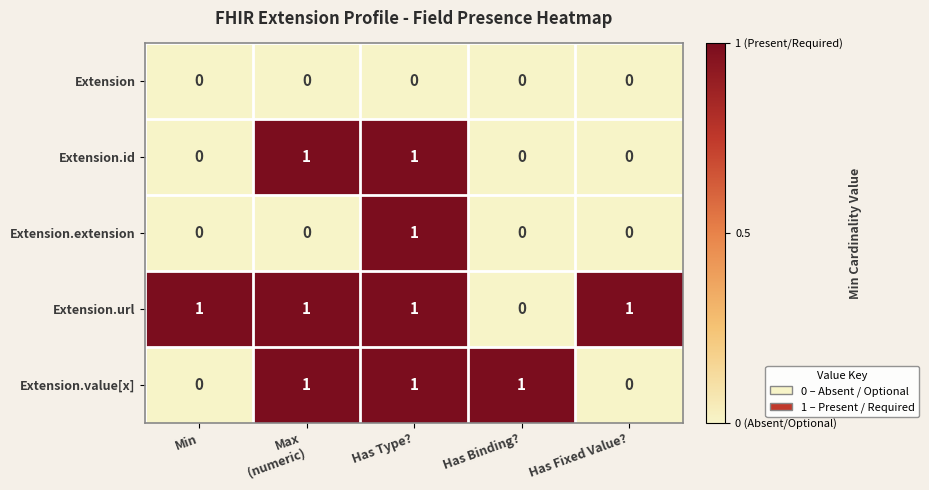

What is the total value across all series at Min?

1